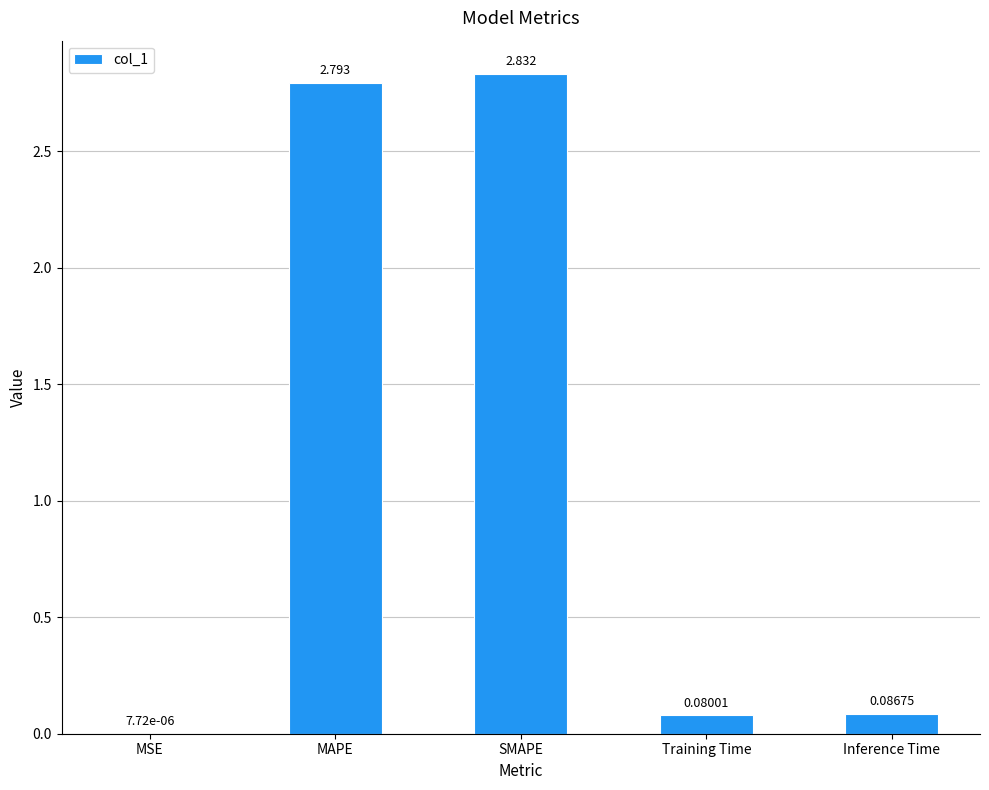

Which has a higher value, SMAPE or MAPE?

SMAPE